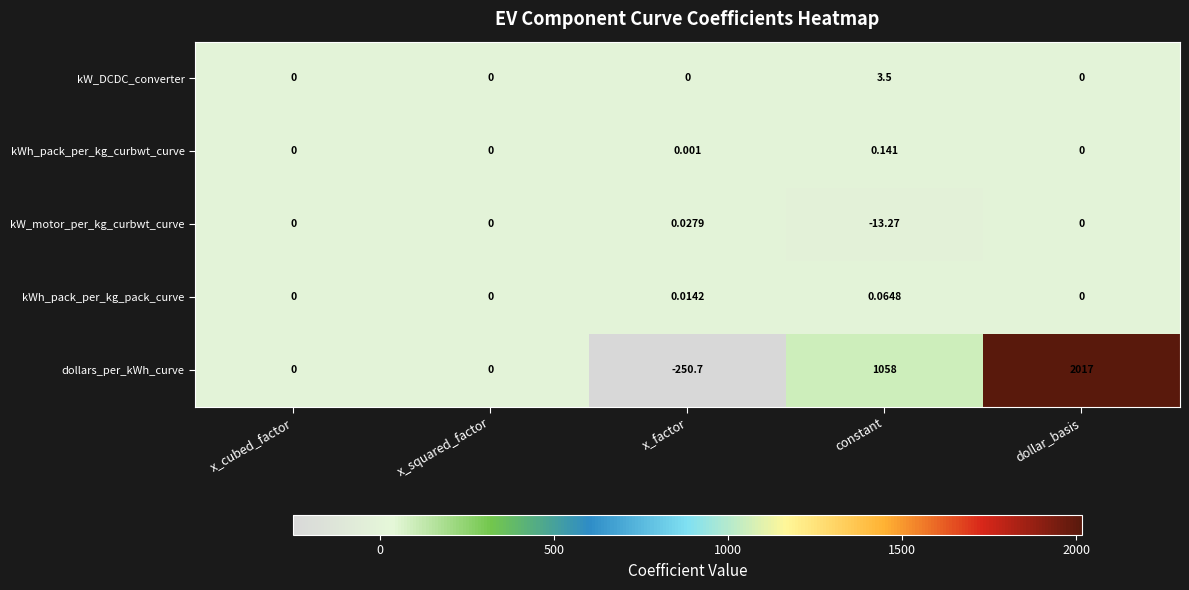

Between x_factor and dollar_basis, which series saw the biggest shift?

dollars_per_kWh_curve